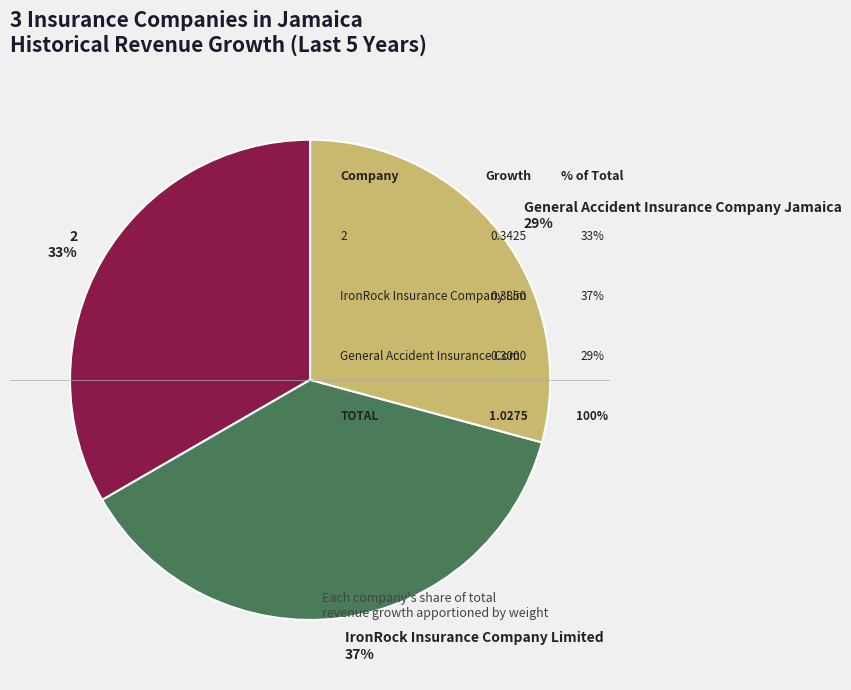

What is the largest slice in the pie chart?

IronRock Insurance Company Limited